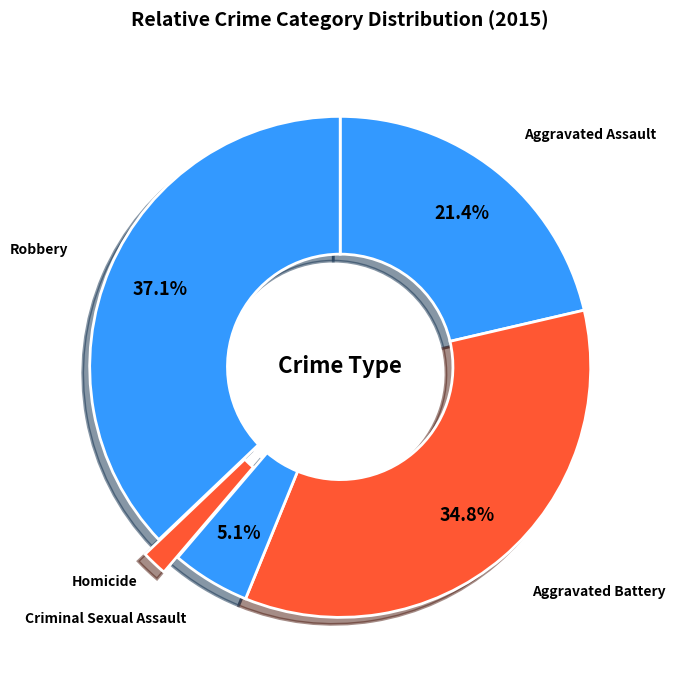

Combined, what portion of the pie is Aggravated Battery and Criminal Sexual Assault?

39.9%